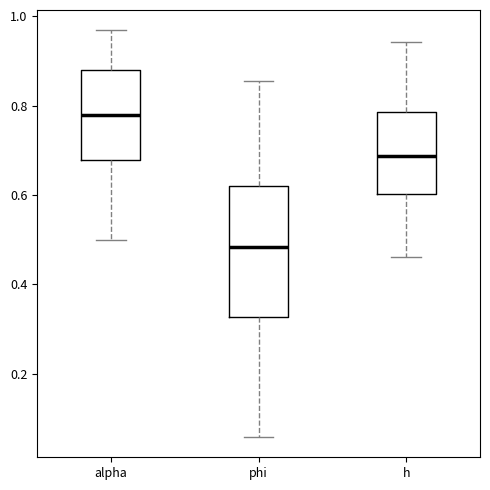

Reading left to right, transcribe this box plot: for each box, give where its median line is, the range the box spans, and where its two whiskers end, as read against the y-axis. The values are not printed on the chart, so give them approximately, as read against the axis.

alpha: median 0.78, box 0.68 to 0.88, whiskers 0.50 to 0.96
phi: median 0.48, box 0.32 to 0.62, whiskers 0.06 to 0.86
h: median 0.68, box 0.60 to 0.78, whiskers 0.46 to 0.94